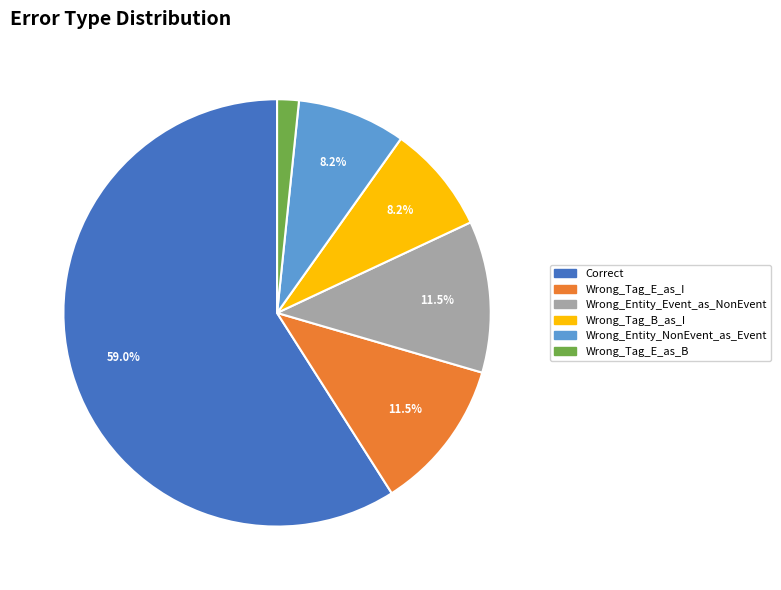

The Correct slice represents 64% of the pie. True or false?

False